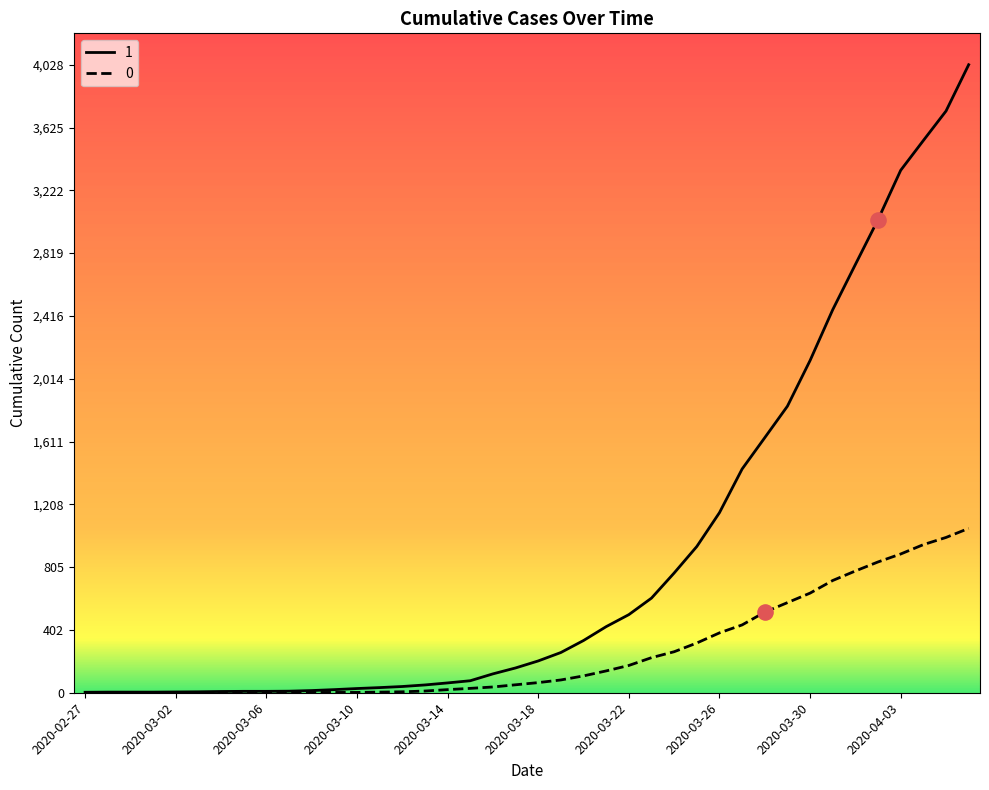

Rank the series by their average value, from highest to lowest.

1, 0